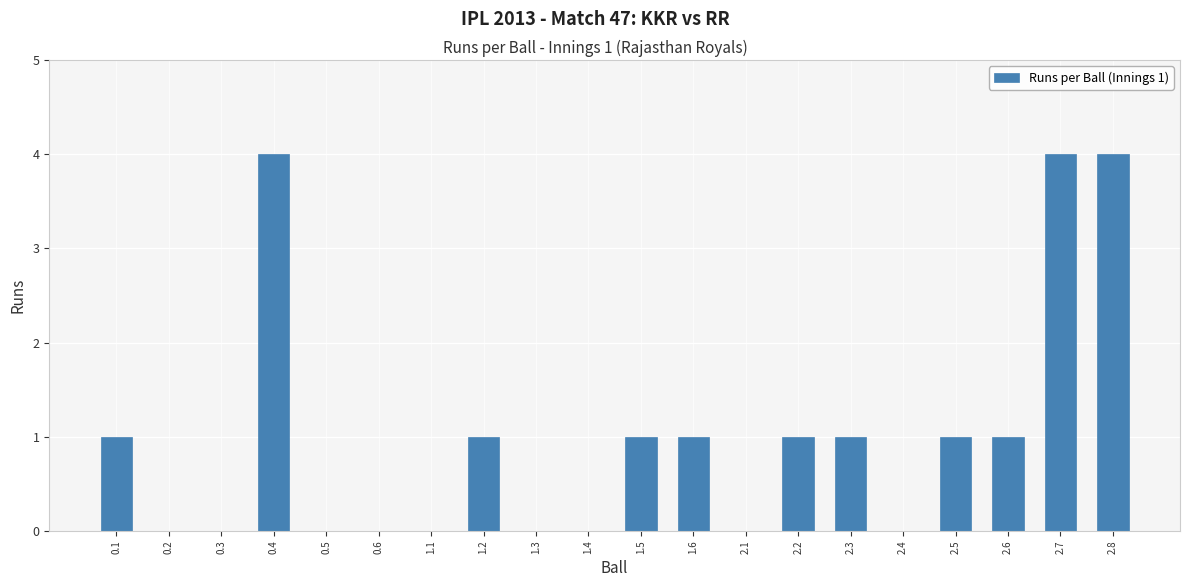

Is it true that the value at 0.5 is 0?

True